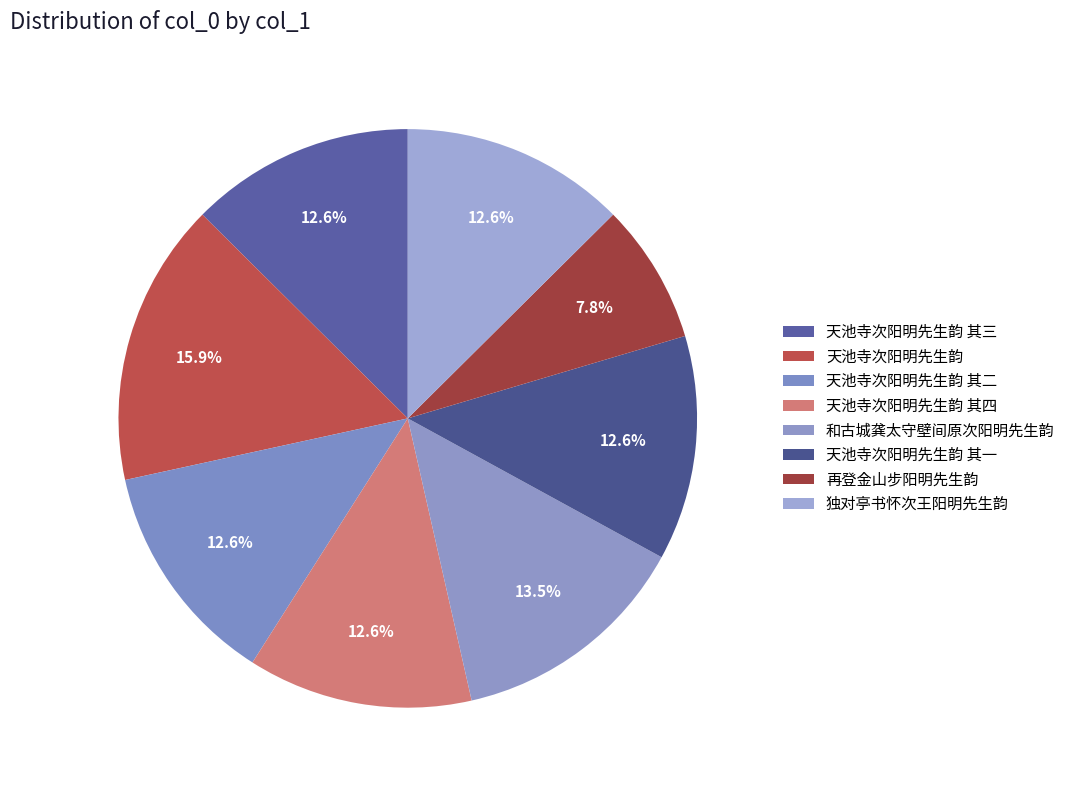

How many segments does this pie chart have?

8